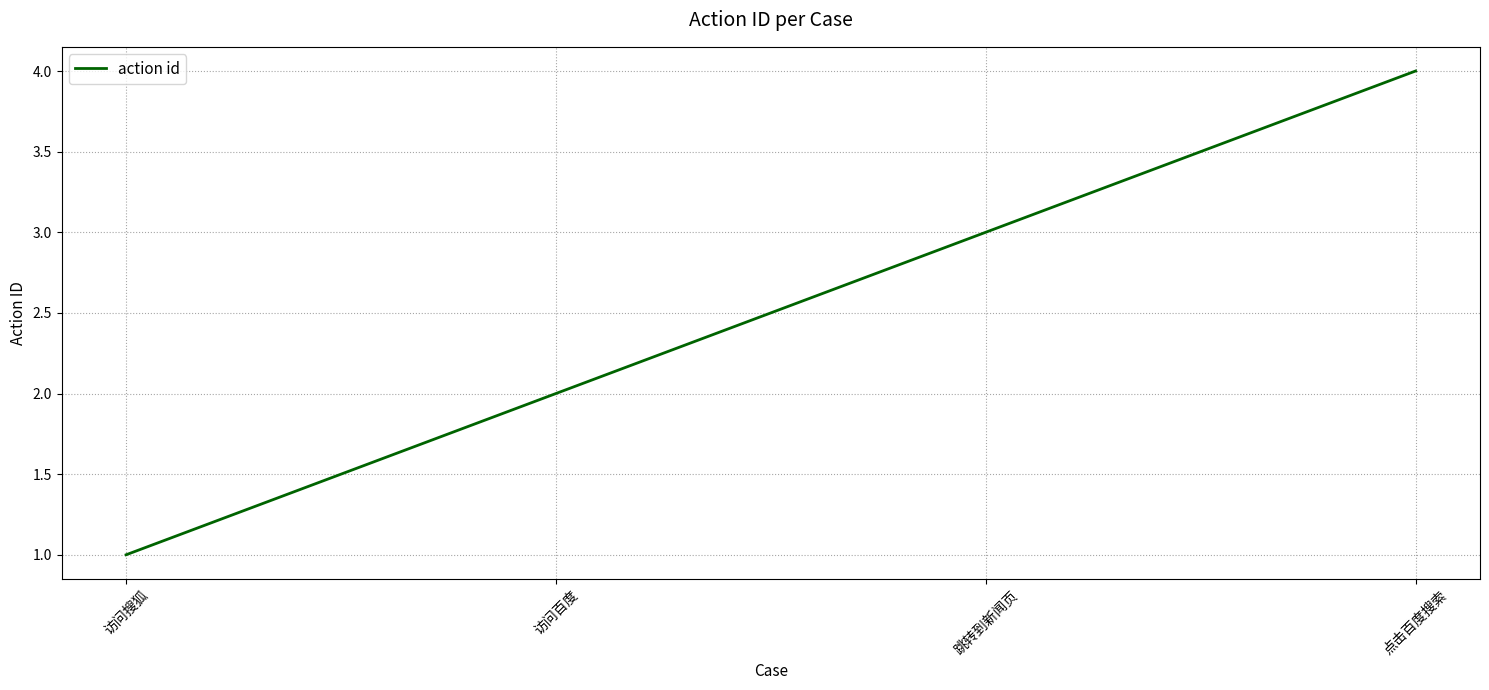

At which category does the chart reach its minimum across all series?

访问搜狐